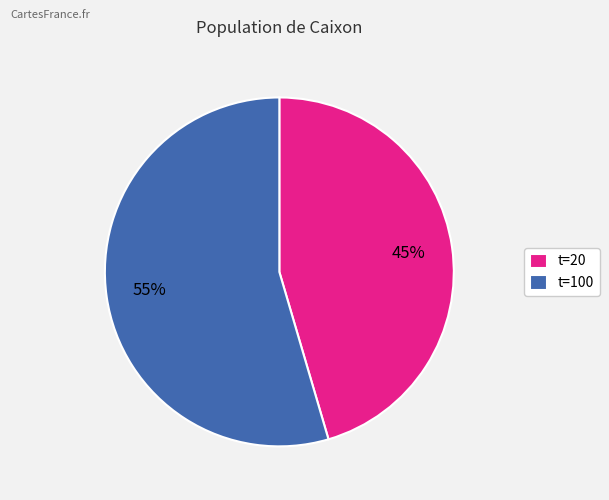

To the nearest percent, what is the average slice percentage?

50%